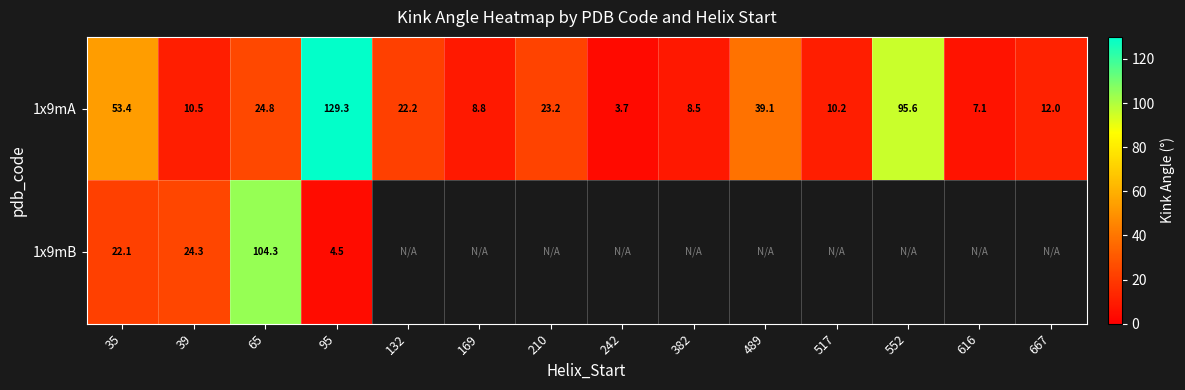

The 1x9mB series shows 14.8 at 35. True or false?

False